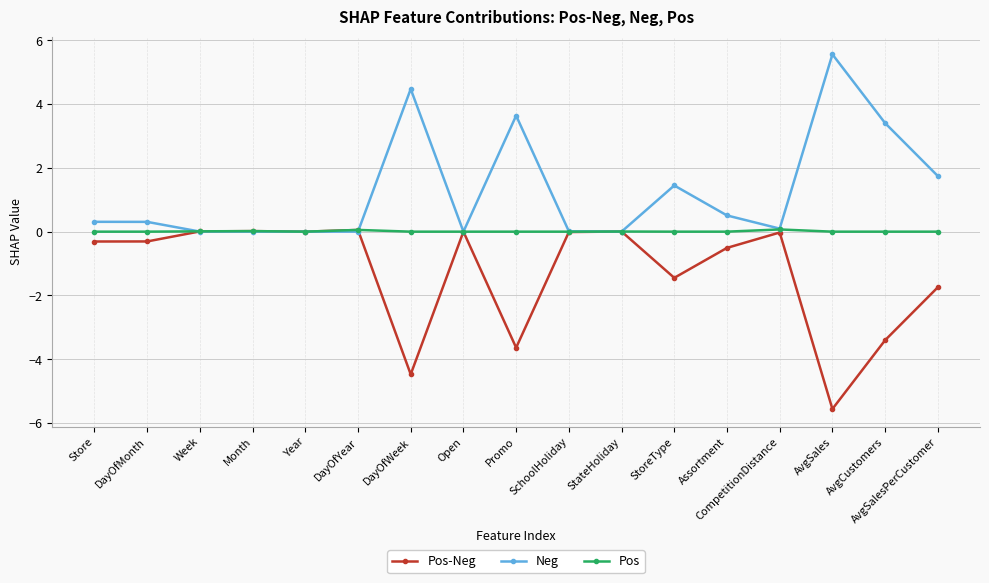

At which label is Pos-Neg closest to -2?

AvgSalesPerCustomer